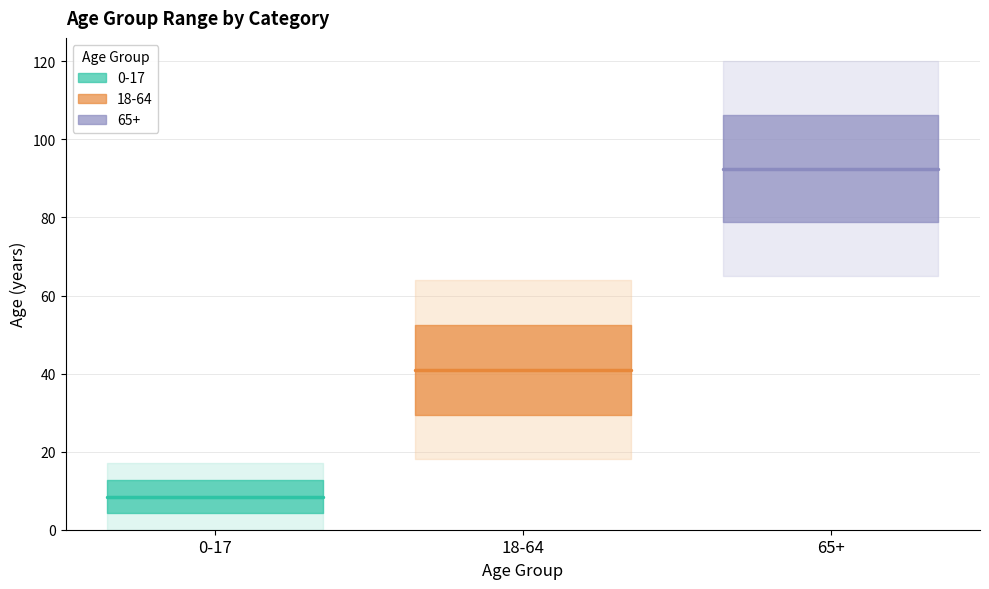

Rank the series by their average value, from lowest to highest.

0-17, 18-64, 65+